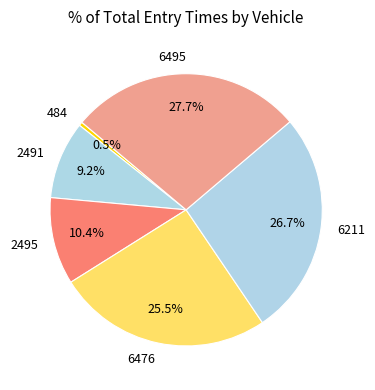

To the nearest percent, what is the combined percentage of 6211 and 2491?

36%